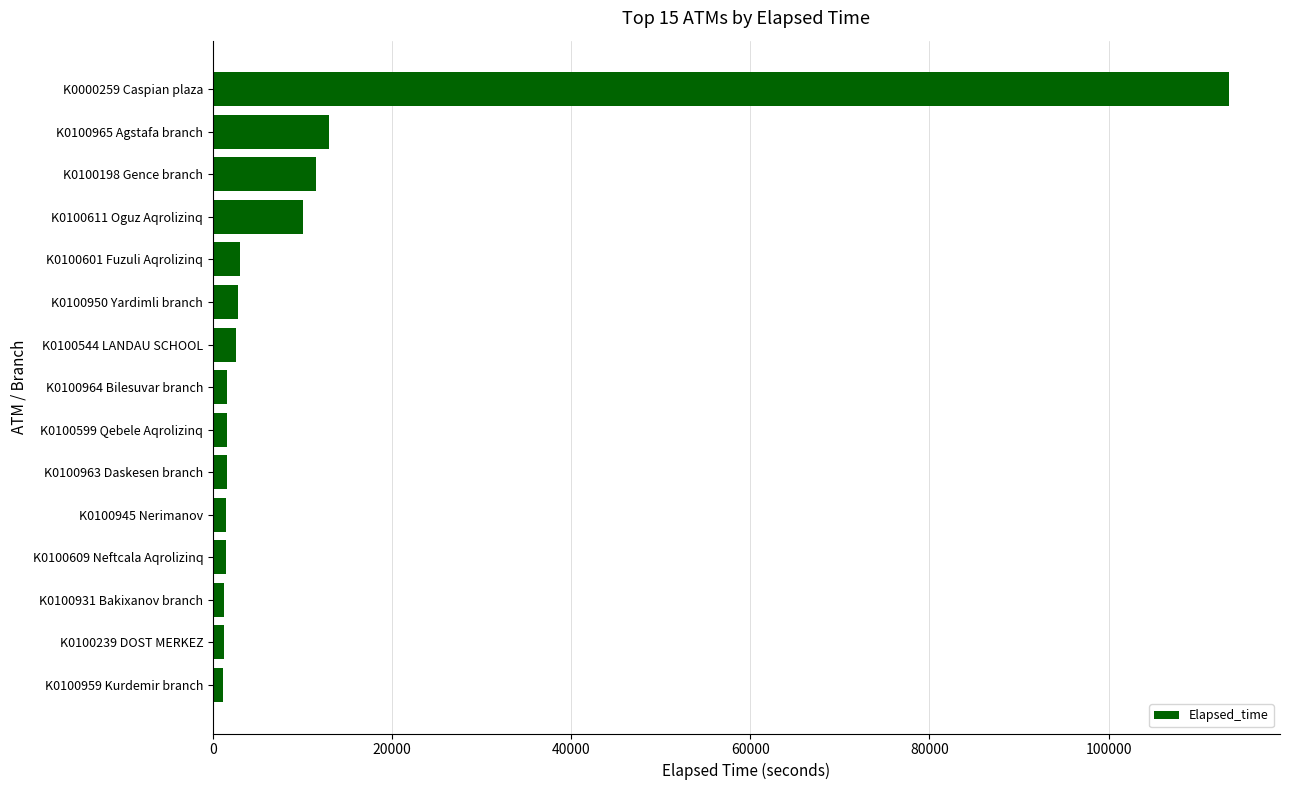

Which label corresponds to the largest value in the chart?

K0000259 Caspian plaza